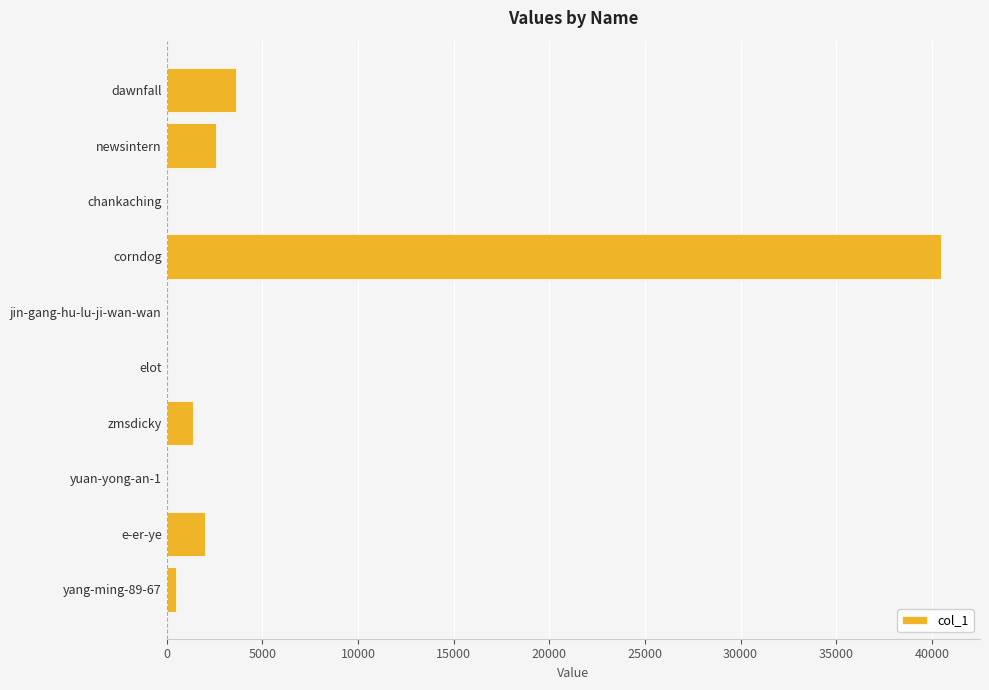

What is the sum of all values?

50590